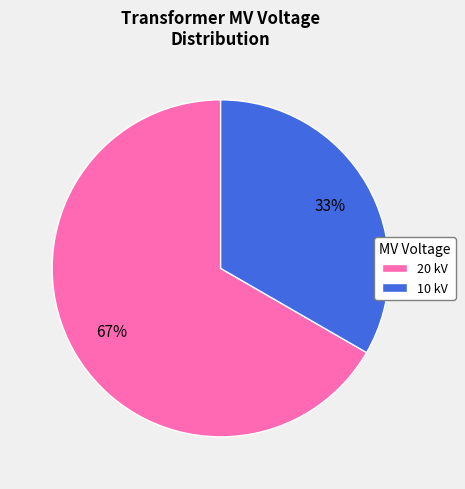

Is the sum of 10 kV and 20 kV greater than half?

Yes